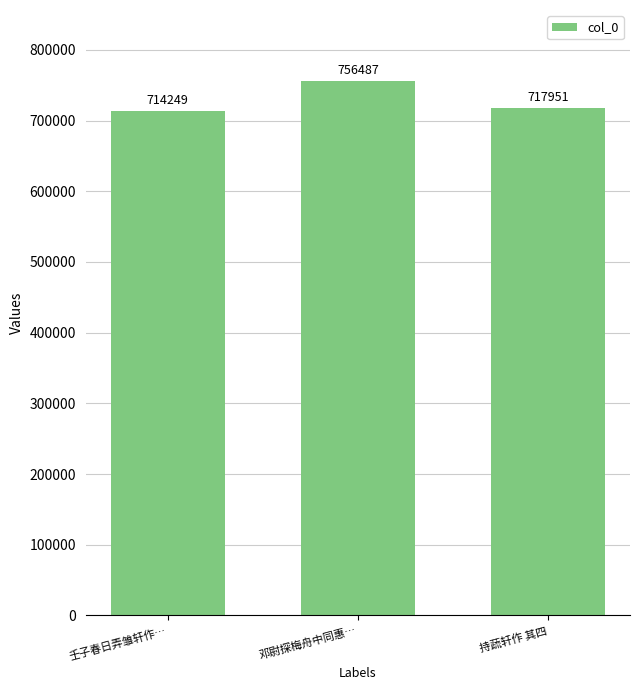

What is the sum of the values at 持蔬轩作 其四 and 邓尉探梅舟中同惠…?

1474438